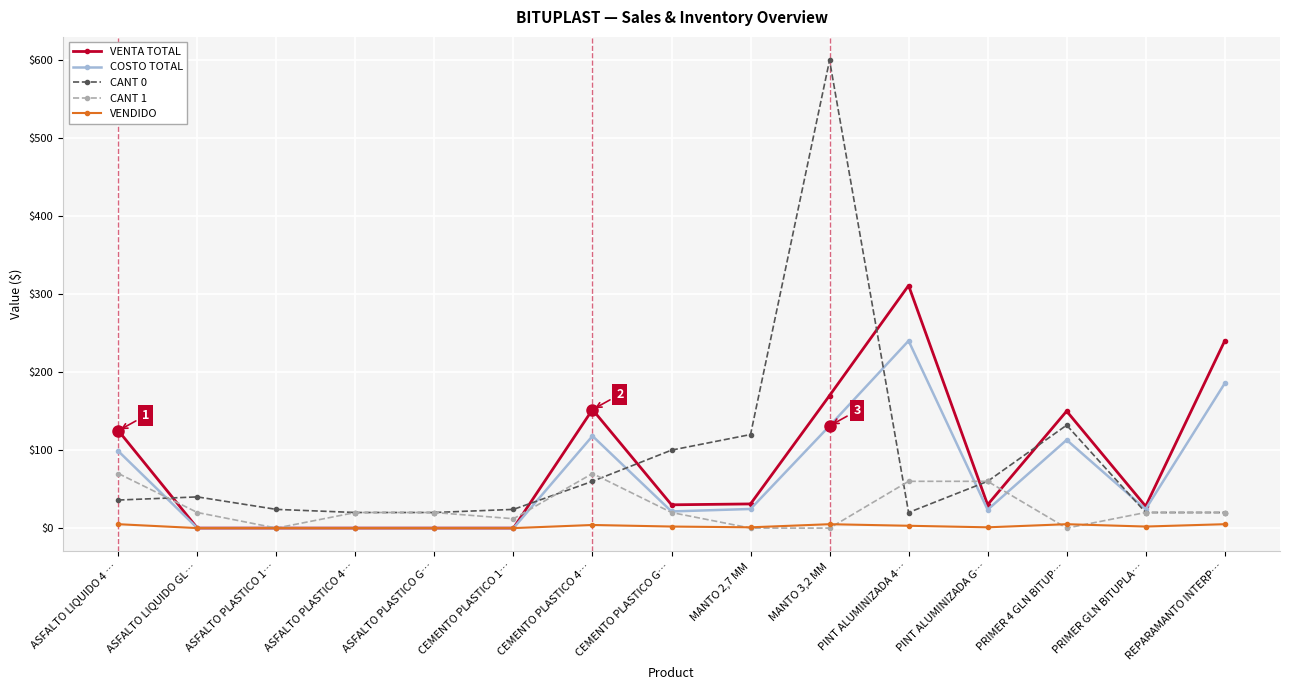

True or false: VENTA TOTAL and CANT 0 cross at least once.

True